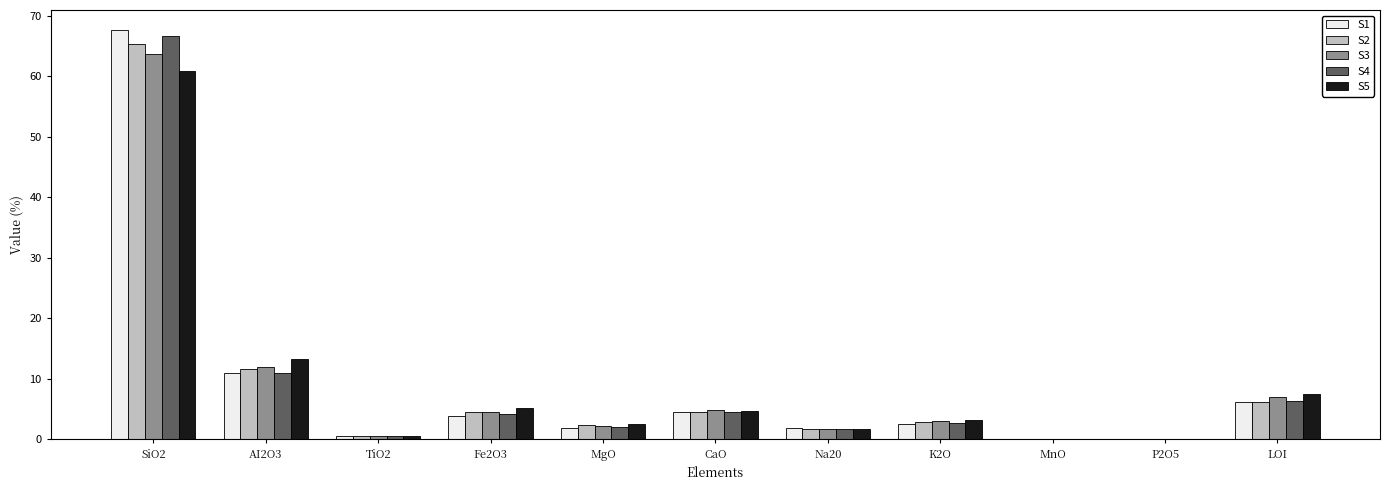

Count the number of categories in the chart.

11